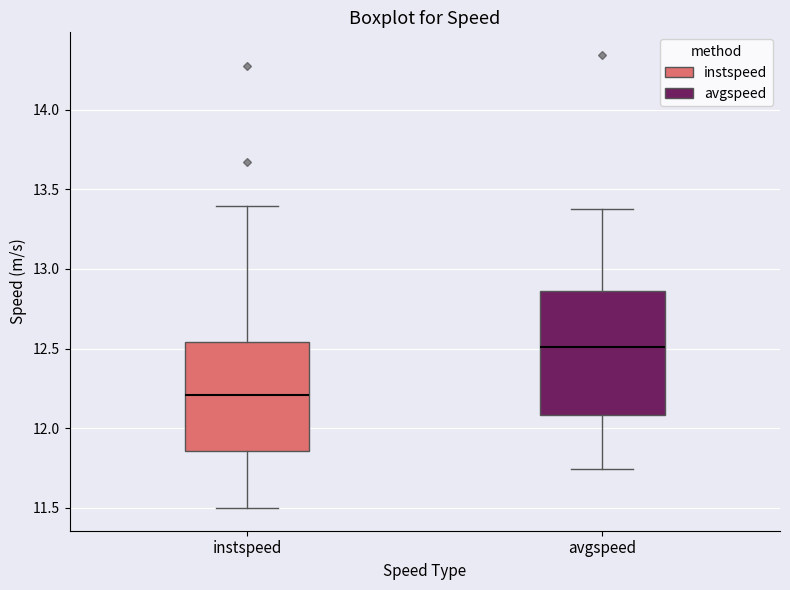

Reading left to right, read every box against the y-axis: the position of its median line, the range the box covers, and the ends of its whiskers. The values are not printed on the chart, so give them approximately, as read against the axis.

instspeed: median 12.20, box 11.85 to 12.55, whiskers 11.50 to 13.40
avgspeed: median 12.50, box 12.10 to 12.85, whiskers 11.75 to 13.40